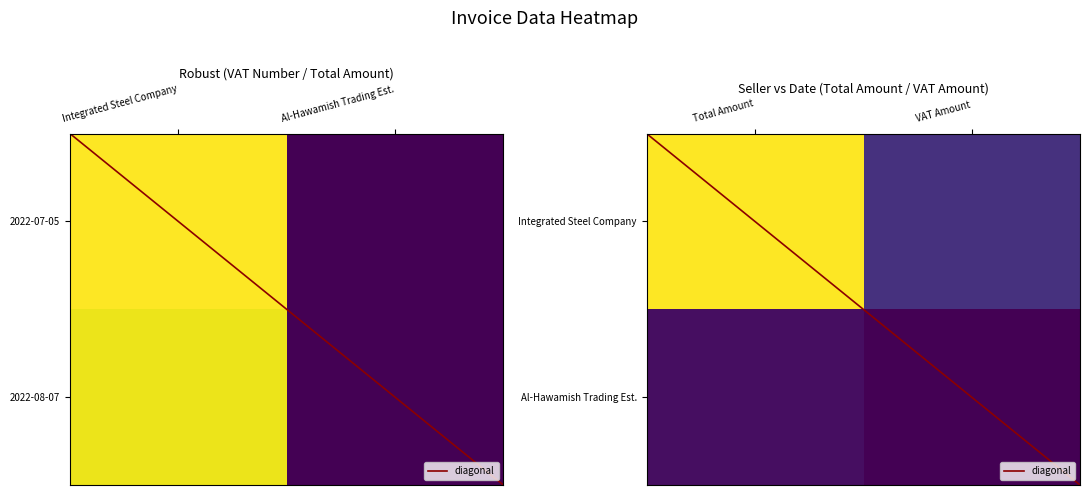

What is the difference between the diagonal values at Al-Hawamish Trading Est. and Integrated Steel Company?

2.0